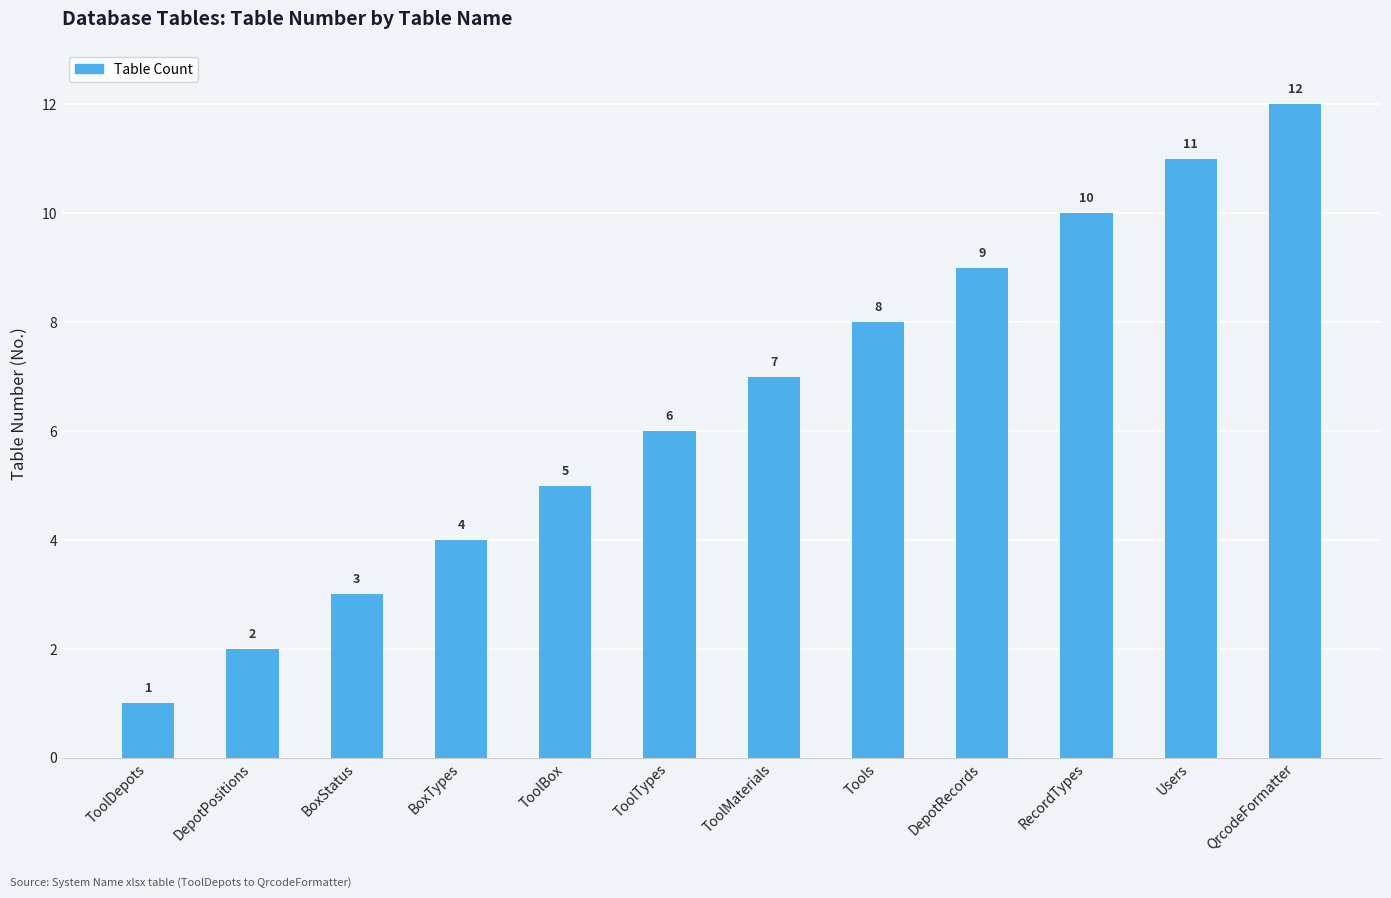

What is the change in value from ToolDepots to DepotPositions?

+1